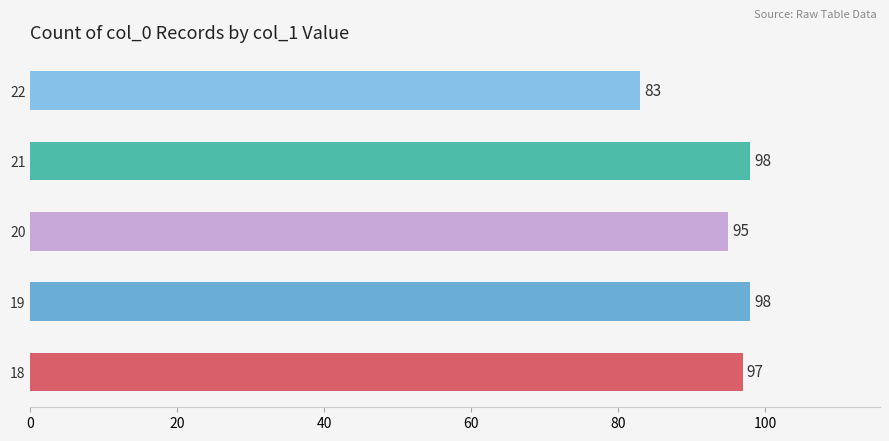

Read the value at 19.

98